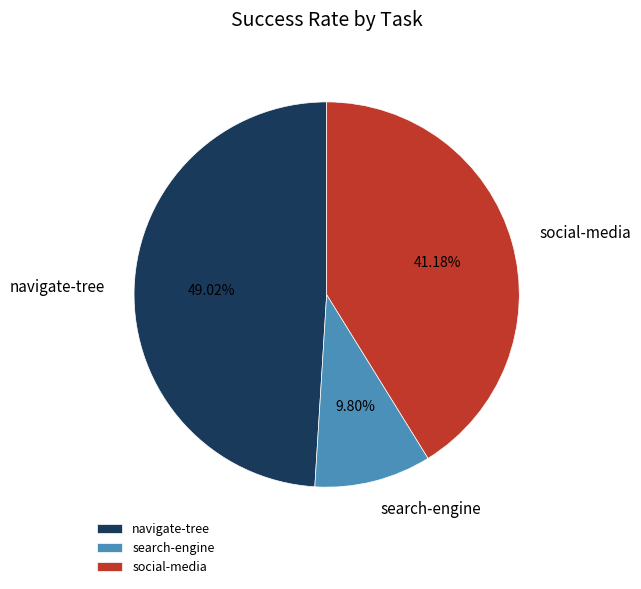

What is the smallest slice in the pie chart?

search-engine